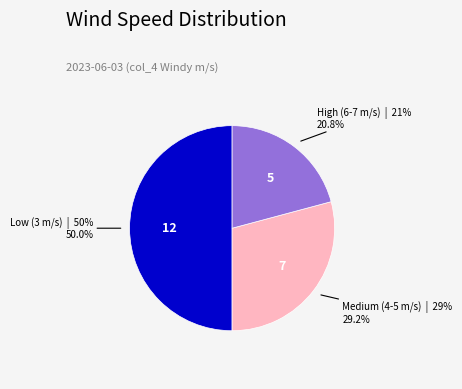

To the nearest percent, what is the average slice percentage?

33%